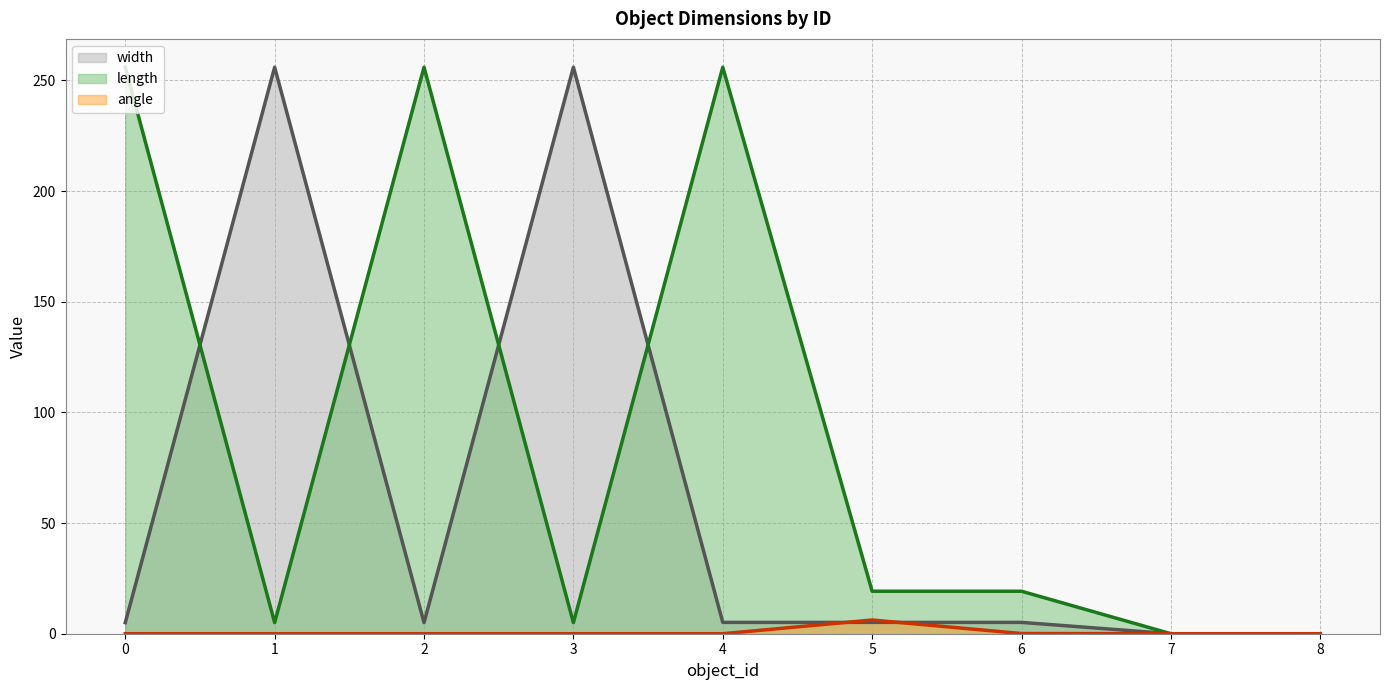

At which category does angle reach its first local peak?

5